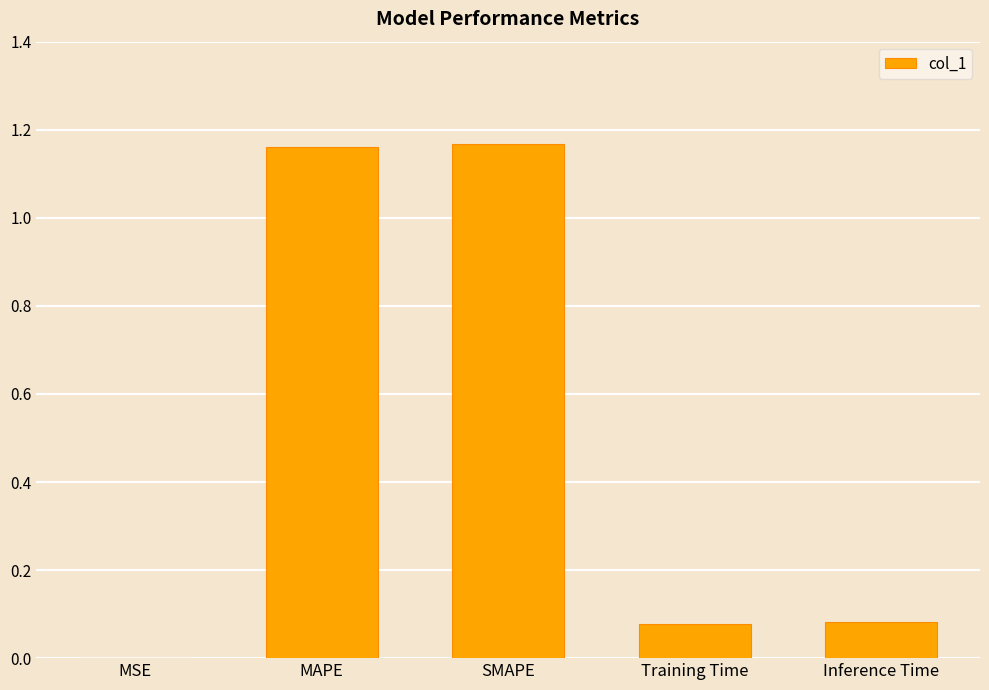

Which has a higher value, MAPE or Inference Time?

MAPE